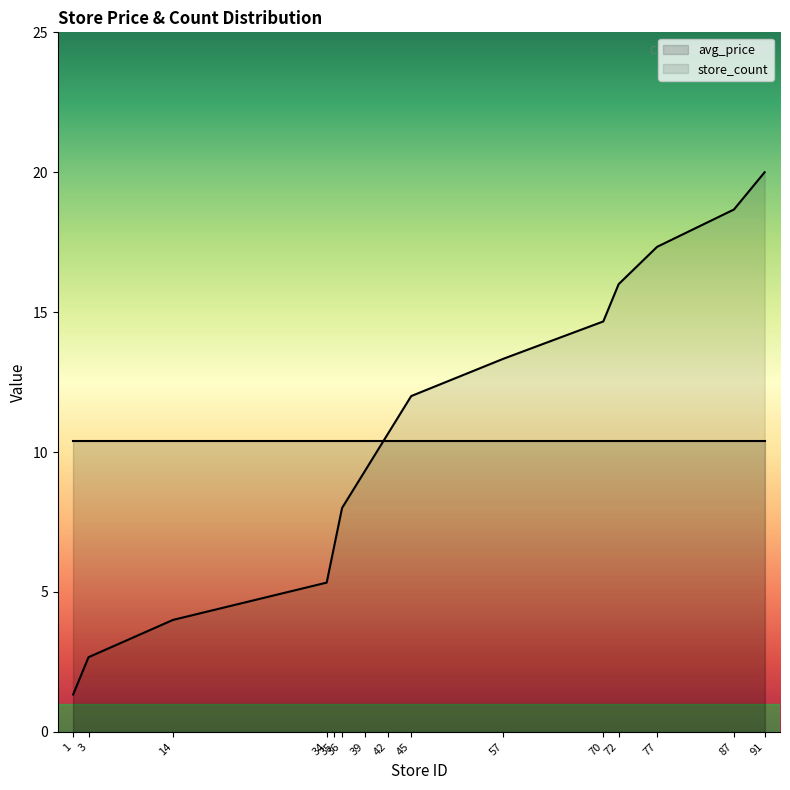

Which category has the lowest value across all series?

1